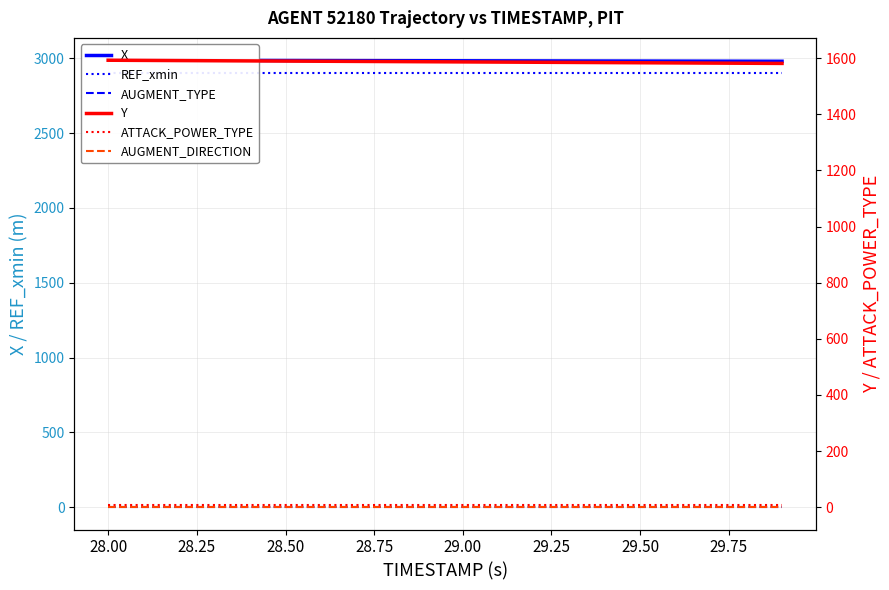

Is the value of ATTACK_POWER_TYPE at 11 greater than the value of REF_xmin at 29.25?

No